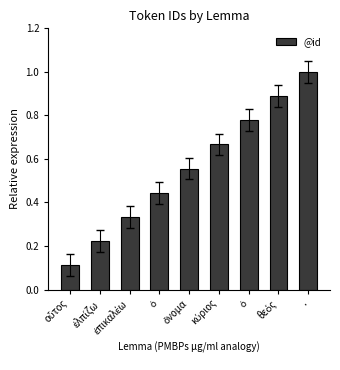

What is the greatest value displayed?

1.0